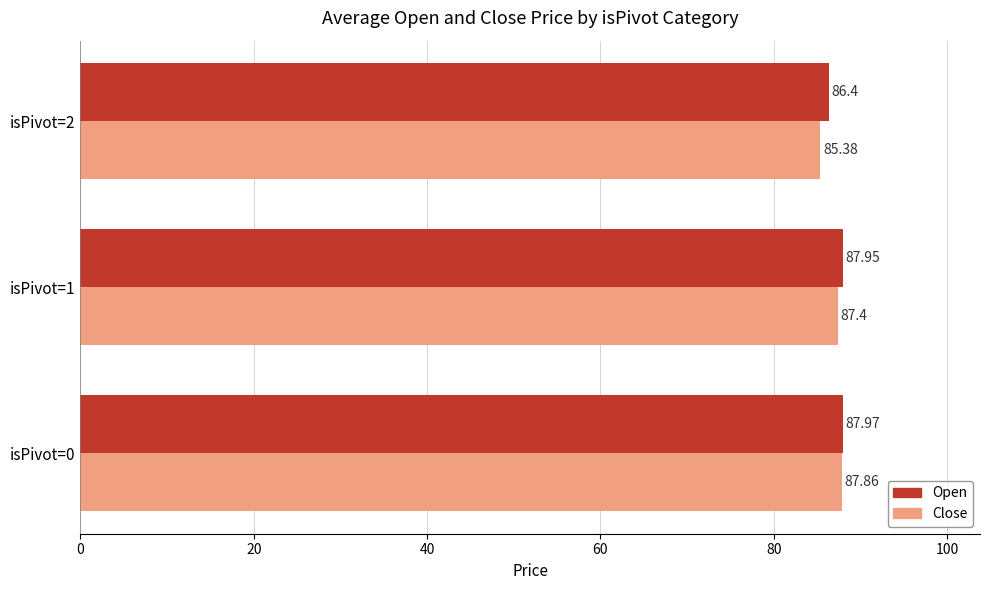

What is the maximum value for Close?

87.9